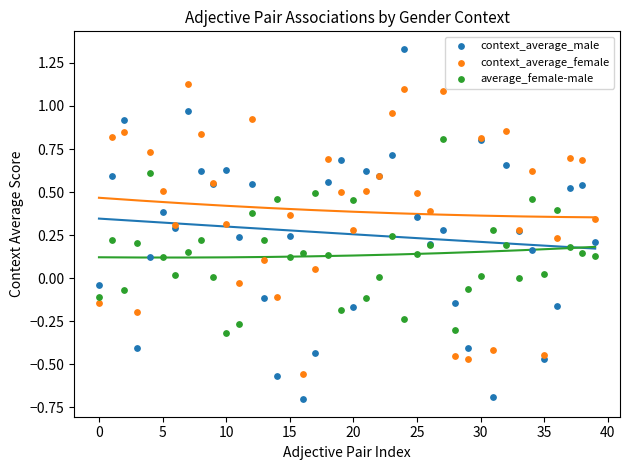

Which series has the widest spread of Y values?

context_average_male